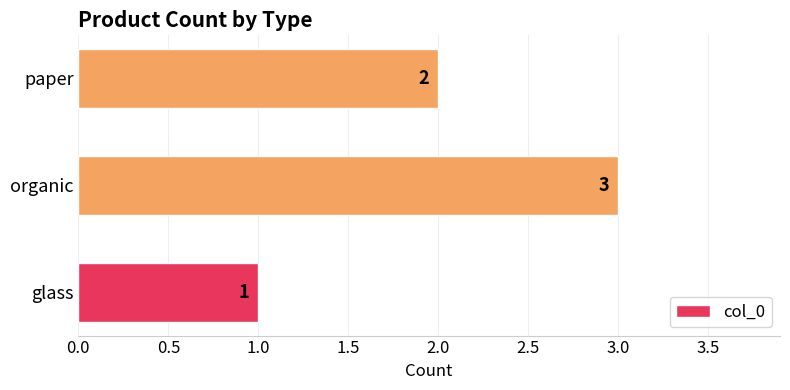

Is it true that the value at paper is 3?

False